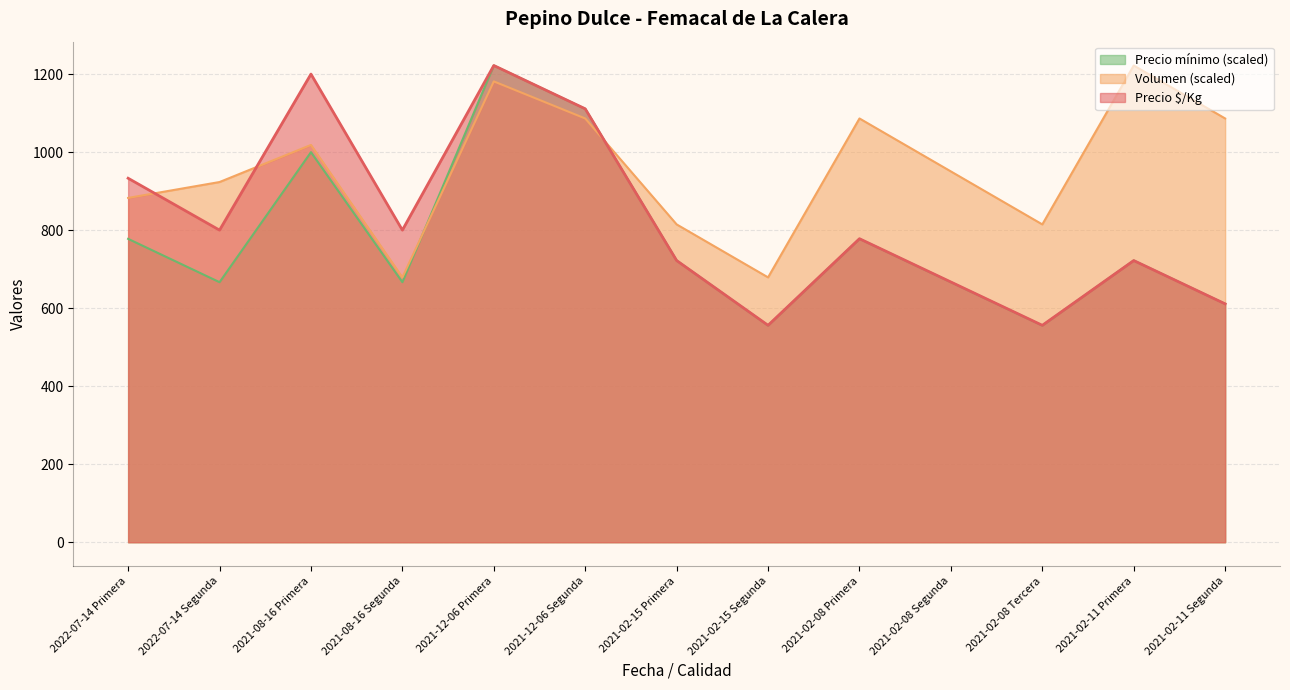

At how many categories does at least one series exceed 1094?

4